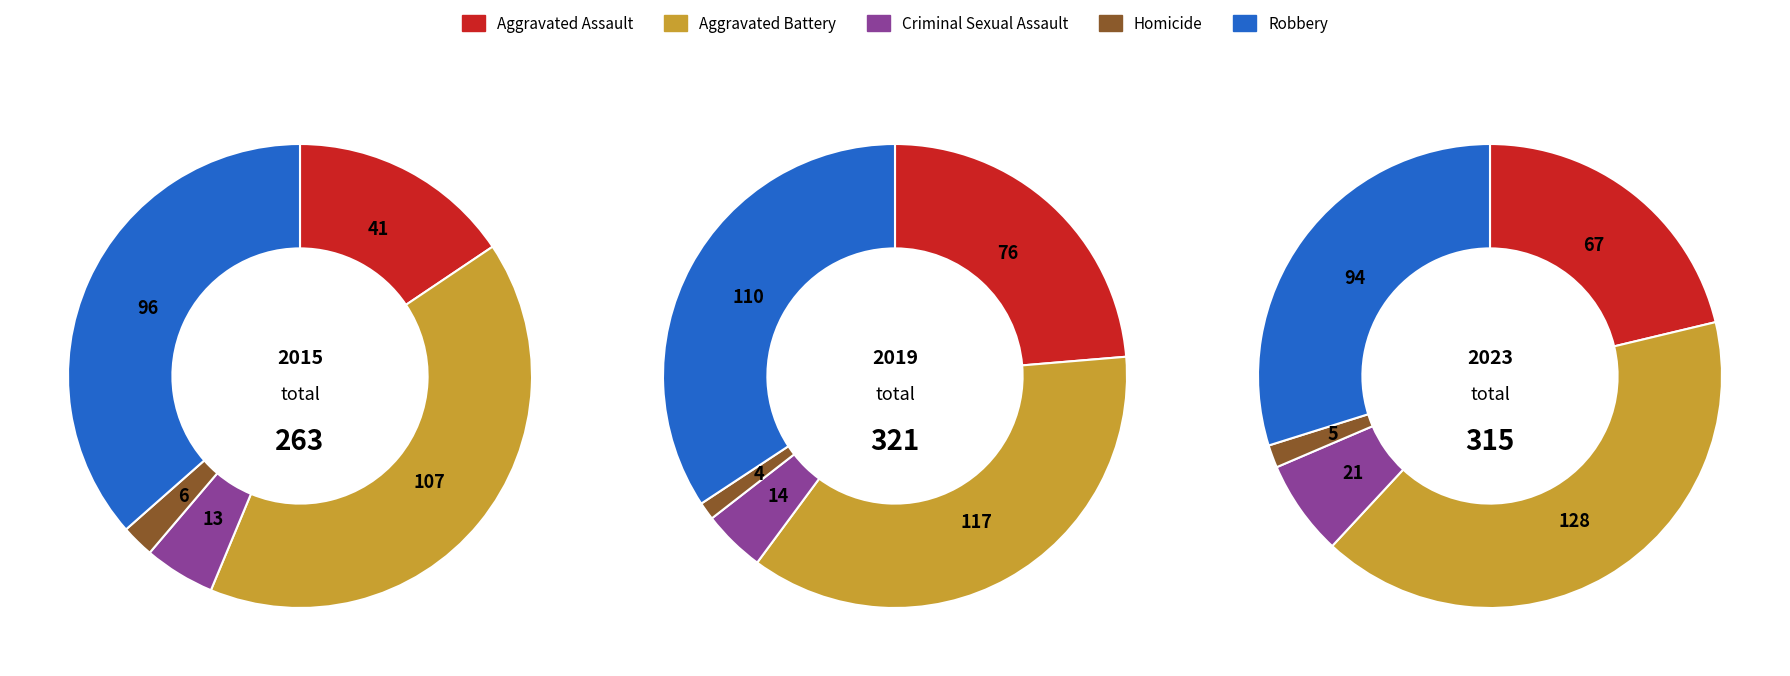

Is the sum of Robbery and Aggravated Battery greater than half?

Yes